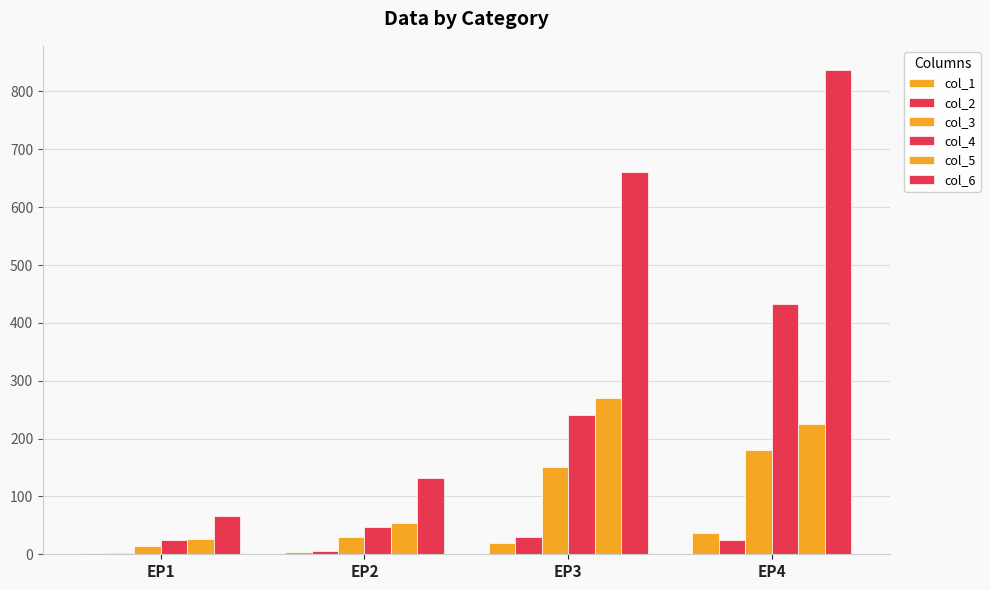

Where does the col_1 series first go above 20?

EP4